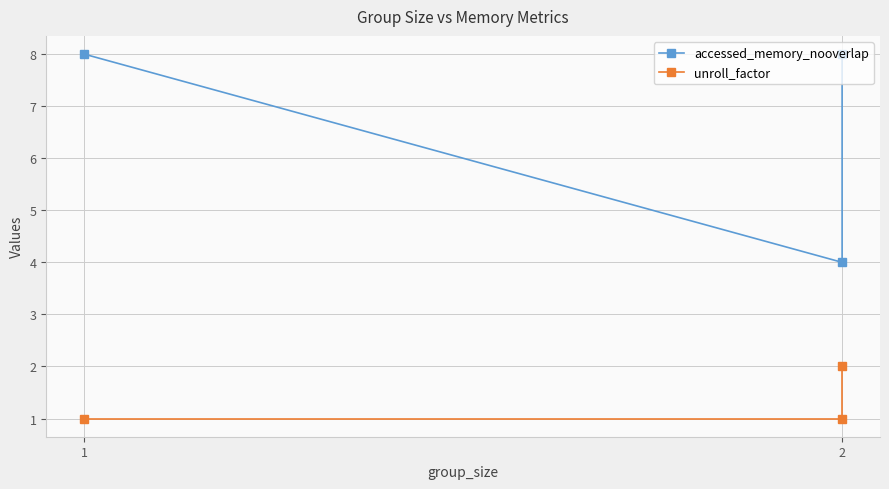

Count the accessed_memory_nooverlap values in the range 4 to 8.

3